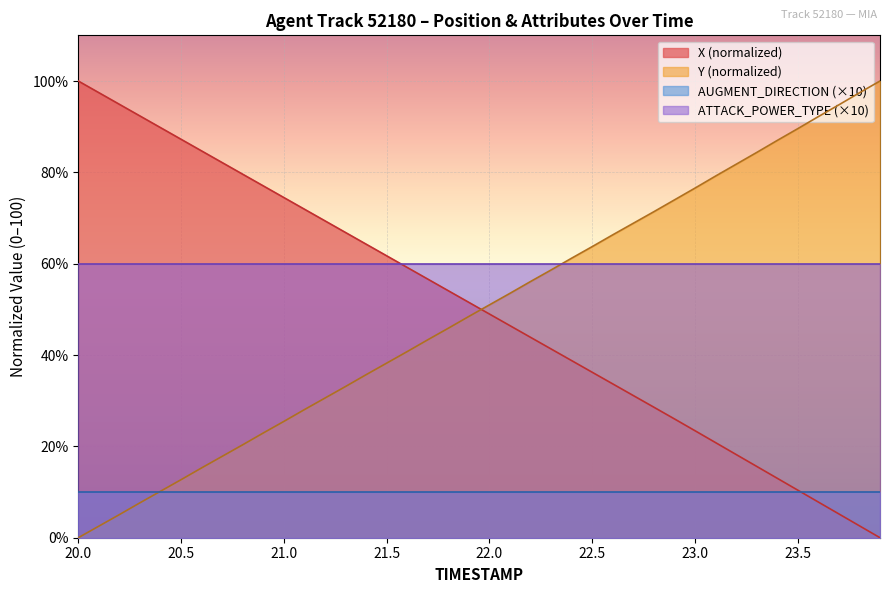

Which series has the largest total across all categories?

ATTACK_POWER_TYPE (×10)